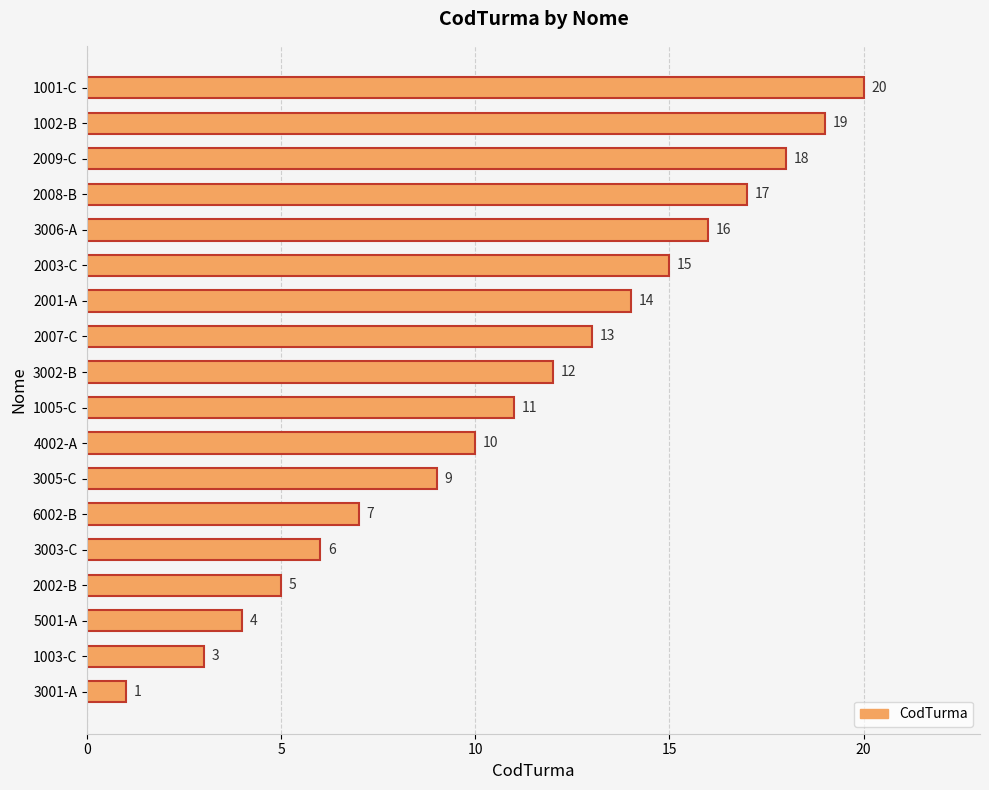

Does the chart contain any negative values?

No